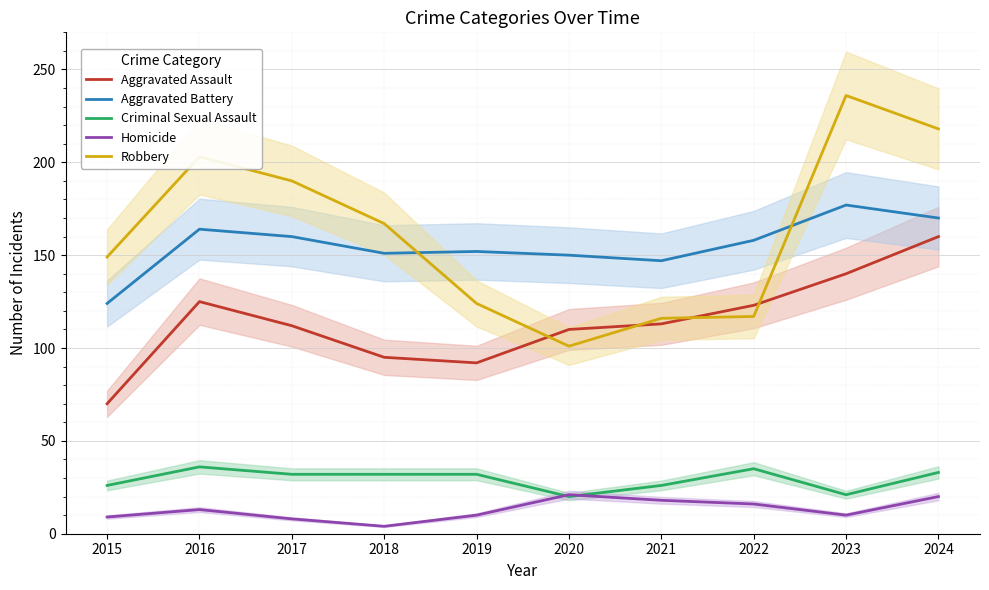

Rank the series at 2021 from lowest to highest value.

Homicide, Criminal Sexual Assault, Aggravated Assault, Robbery, Aggravated Battery